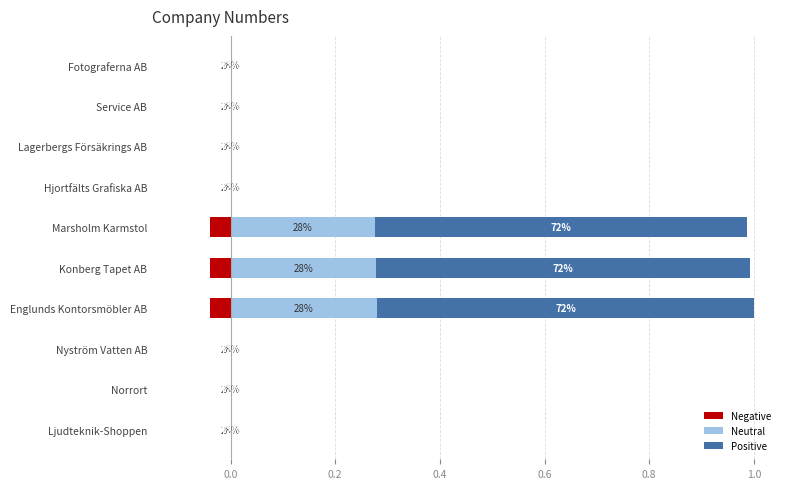

What are all the series names shown in the legend?

Negative, Neutral, Positive